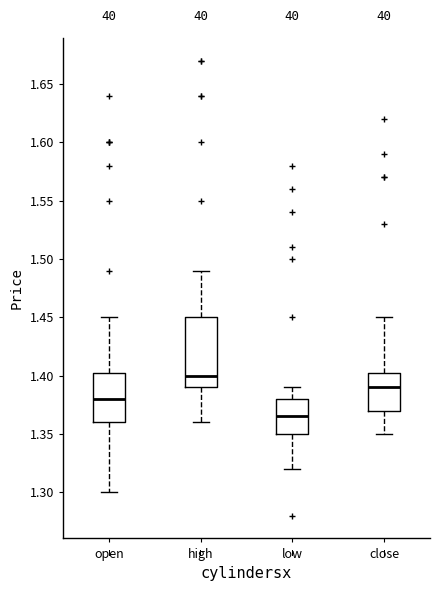

Reading left to right, transcribe this box plot: for each box, give where its median line is, the range the box spans, and where its two whiskers end, as read against the y-axis. The values are not printed on the chart, so give them approximately, as read against the axis.

open: median 1.380, box 1.360 to 1.405, whiskers 1.300 to 1.450
high: median 1.400, box 1.390 to 1.450, whiskers 1.360 to 1.490
low: median 1.365, box 1.350 to 1.380, whiskers 1.320 to 1.390
close: median 1.390, box 1.370 to 1.405, whiskers 1.350 to 1.450